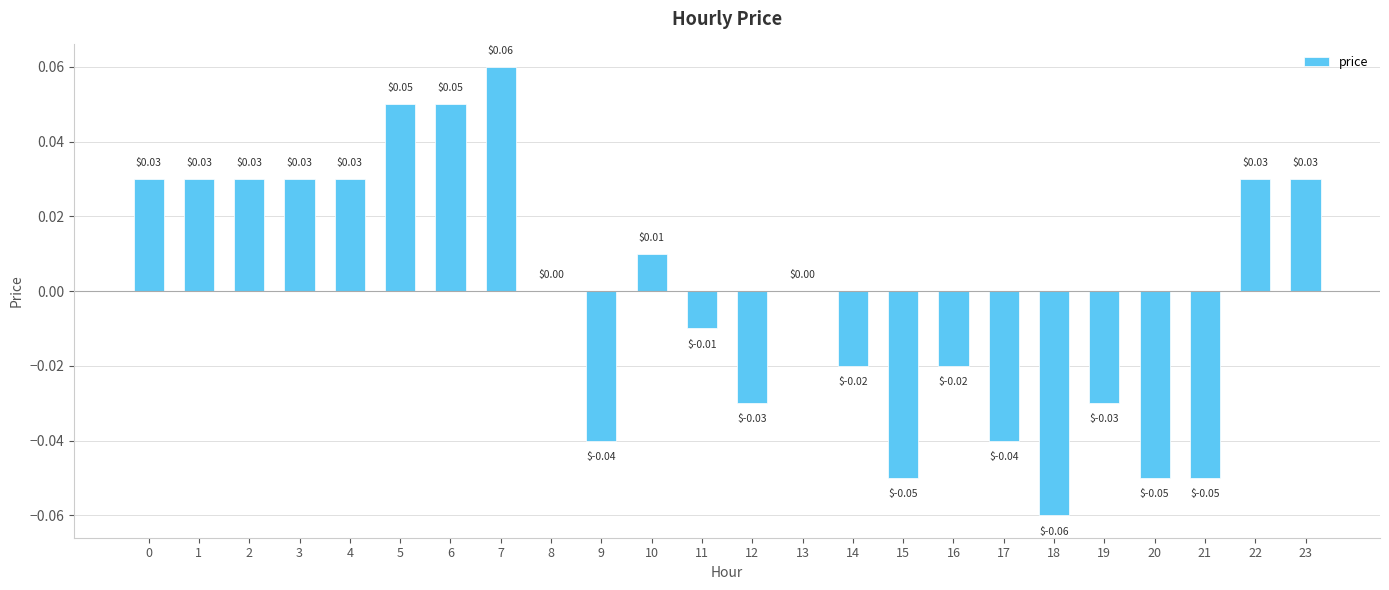

Between 16 and 5, which is larger?

5